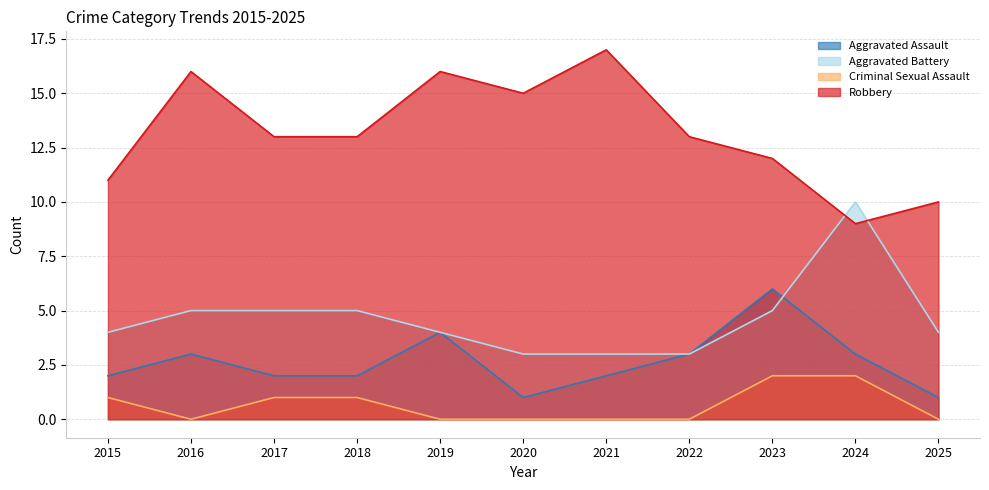

How many data points in Aggravated Assault are above 2?

5